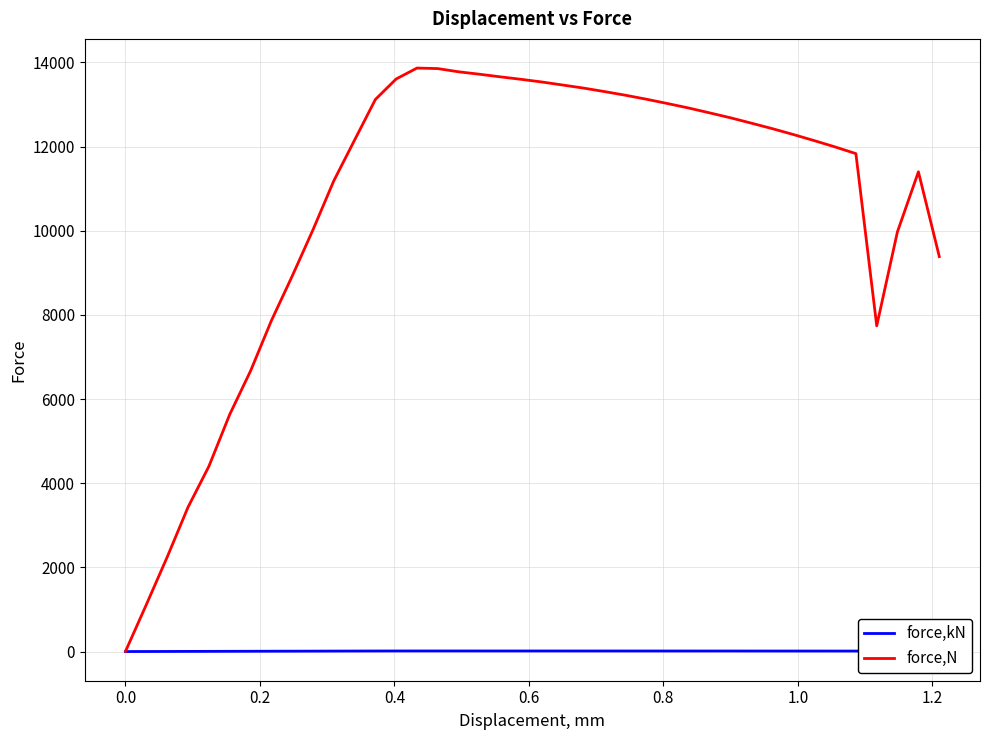

List the series in order of their peak value, highest first.

force,N, force,kN